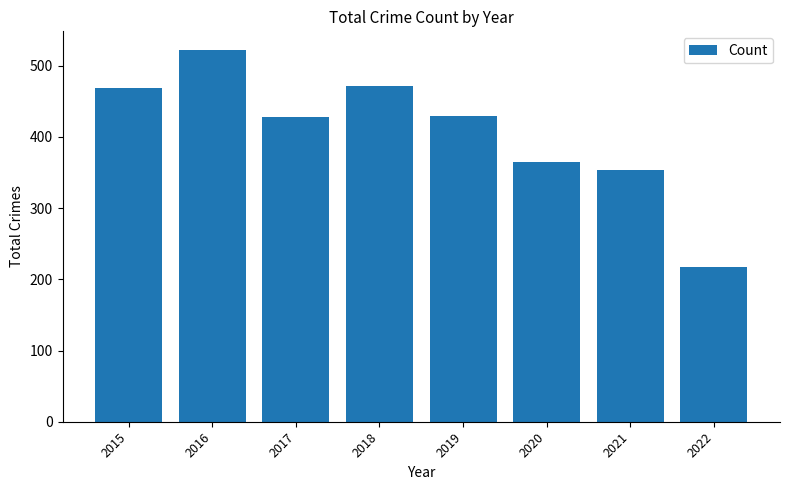

What is the value of the 3rd bar from the left?

428